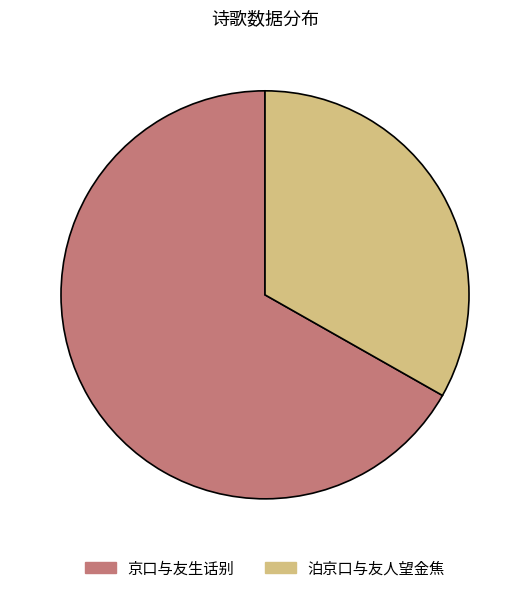

What is the smallest slice in the pie chart?

泊京口与友人望金焦